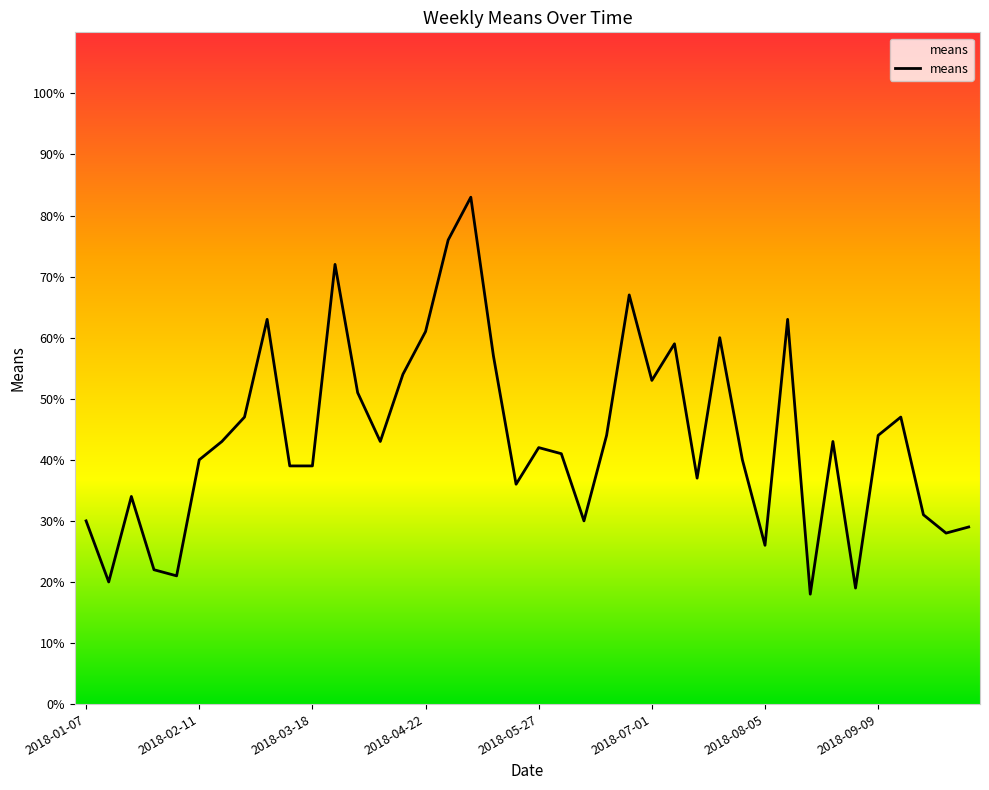

What is the greatest value displayed?

83